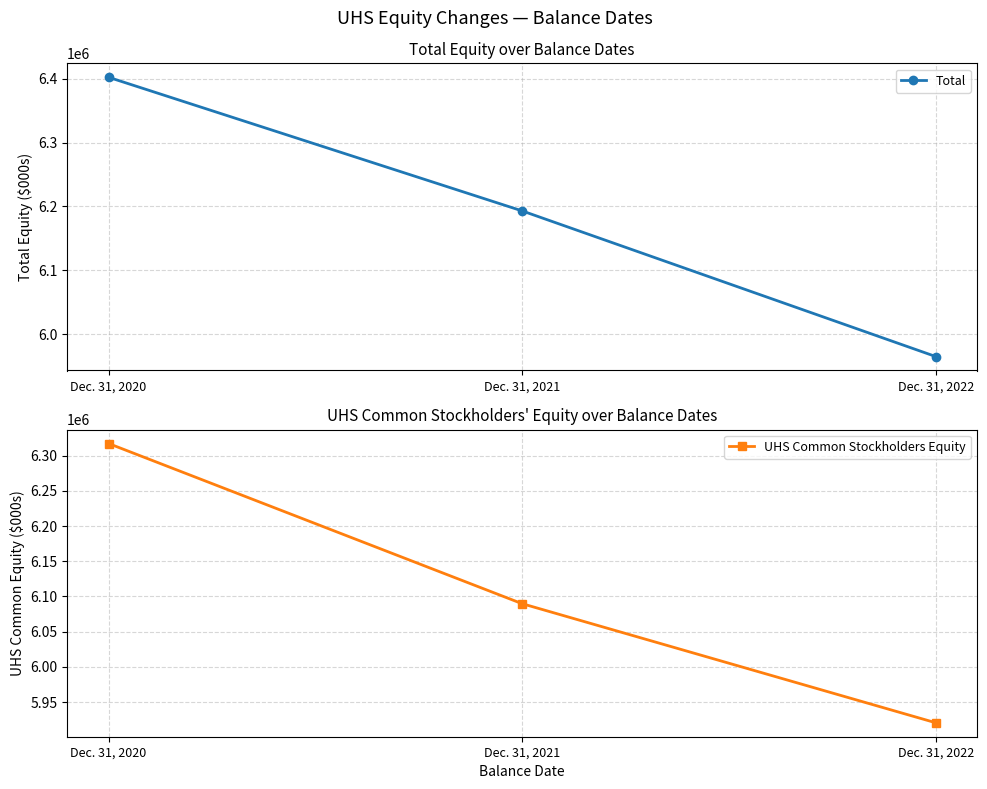

What is the difference between the maximum and minimum values in the Total series?

436617